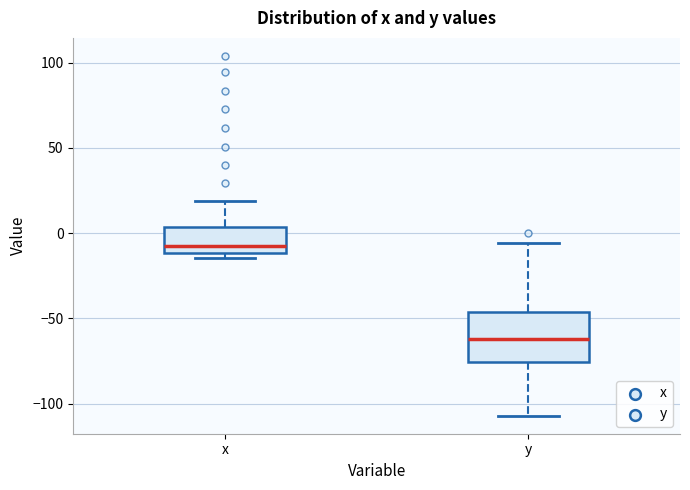

Reading left to right, read every box against the y-axis: the position of its median line, the range the box covers, and the ends of its whiskers. The values are not printed on the chart, so give them approximately, as read against the axis.

x: median -5, box -10 to 5, whiskers -15 to 20
y: median -60, box -75 to -45, whiskers -105 to -5